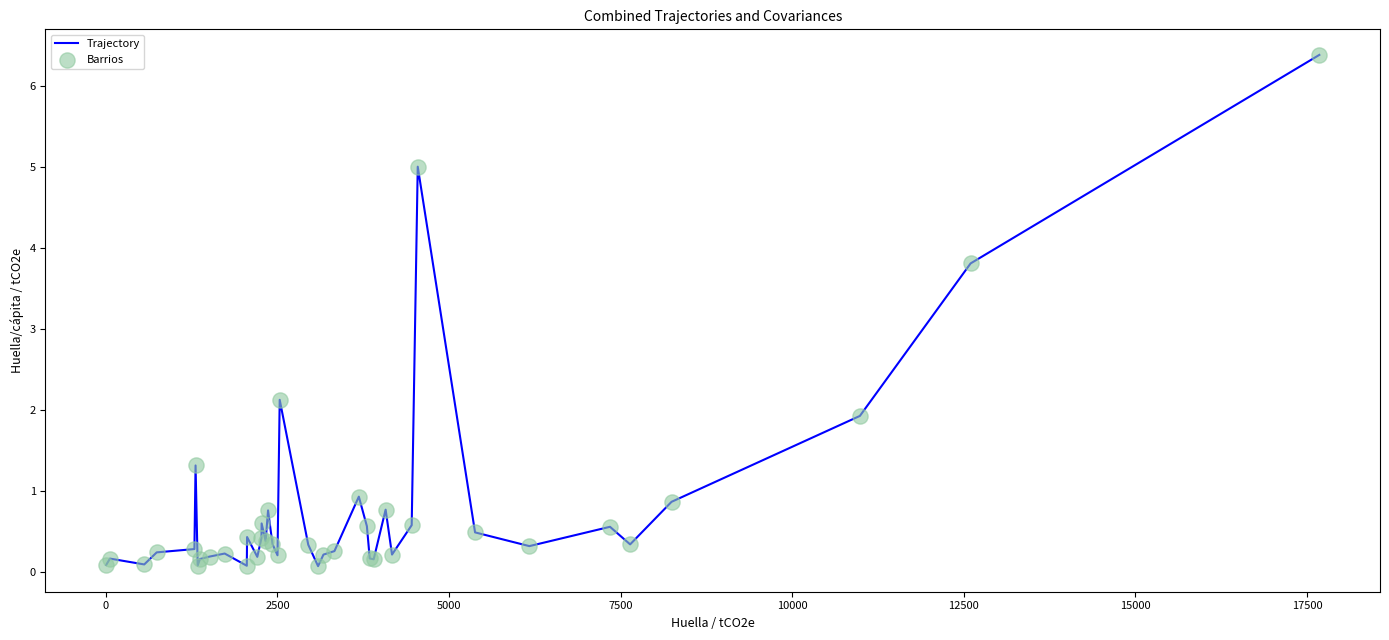

What is the maximum value shown in the chart?

6.4